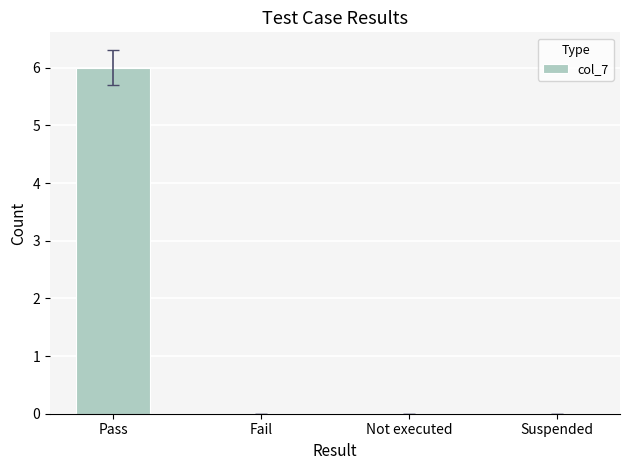

What is the maximum value shown in the chart?

6